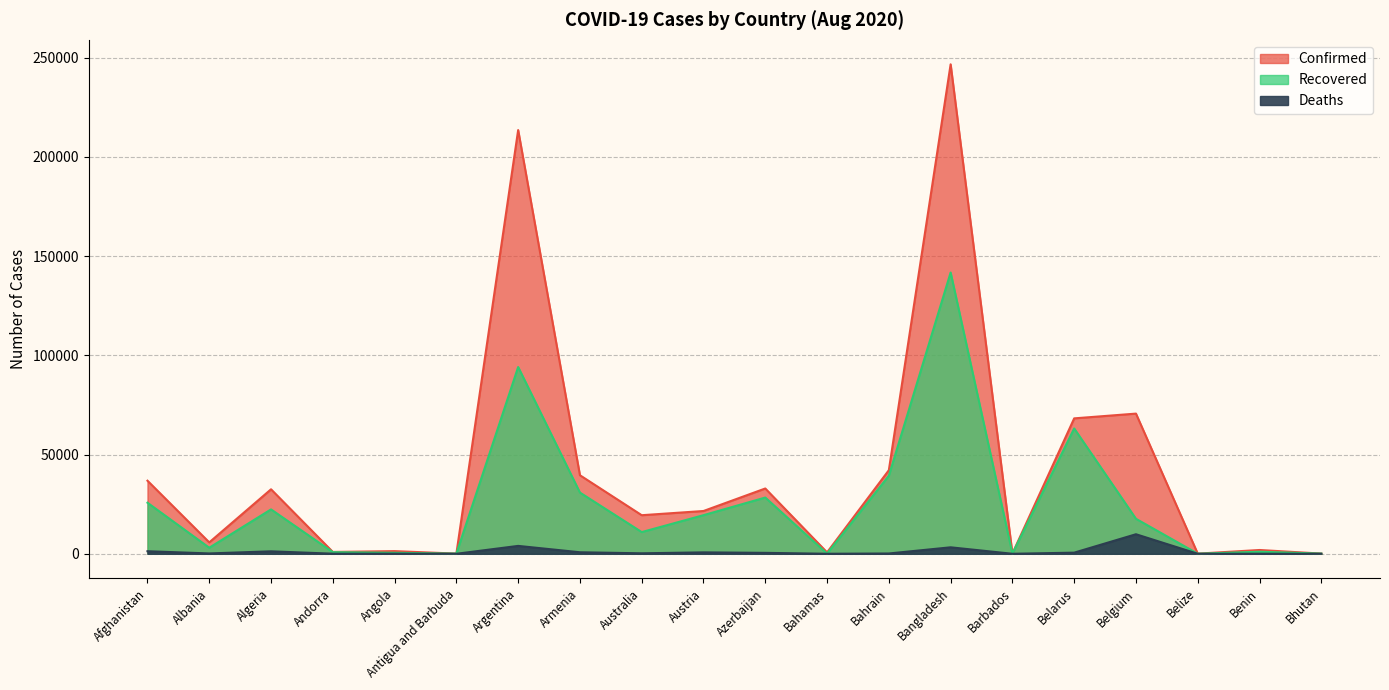

At which label does Recovered reach its peak?

Bangladesh